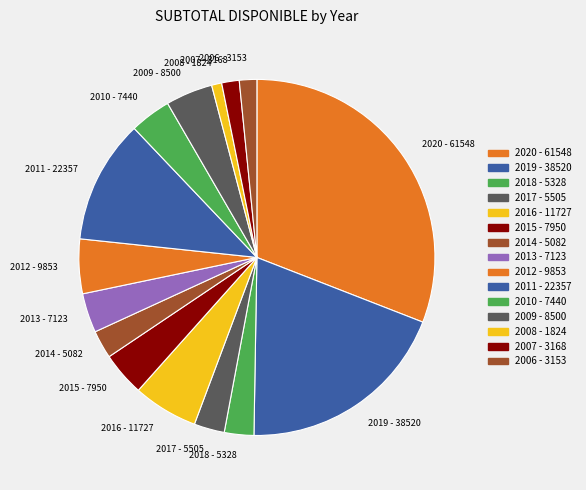

How many slices are in this pie chart?

15